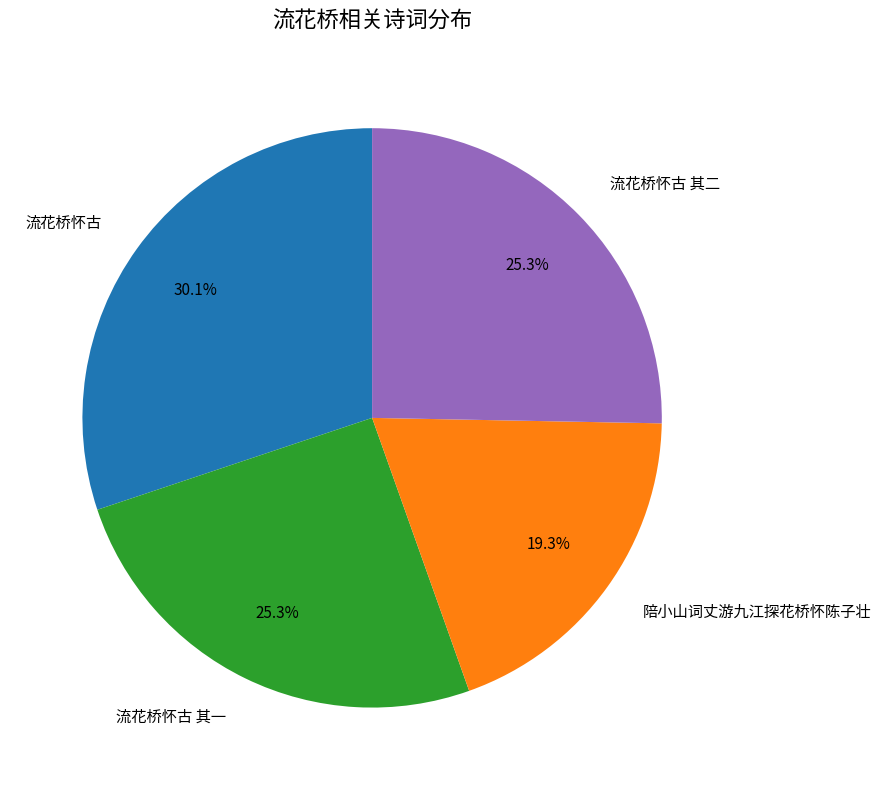

Is 陪小山词丈游九江探花桥怀陈子壮 the majority of the pie?

No